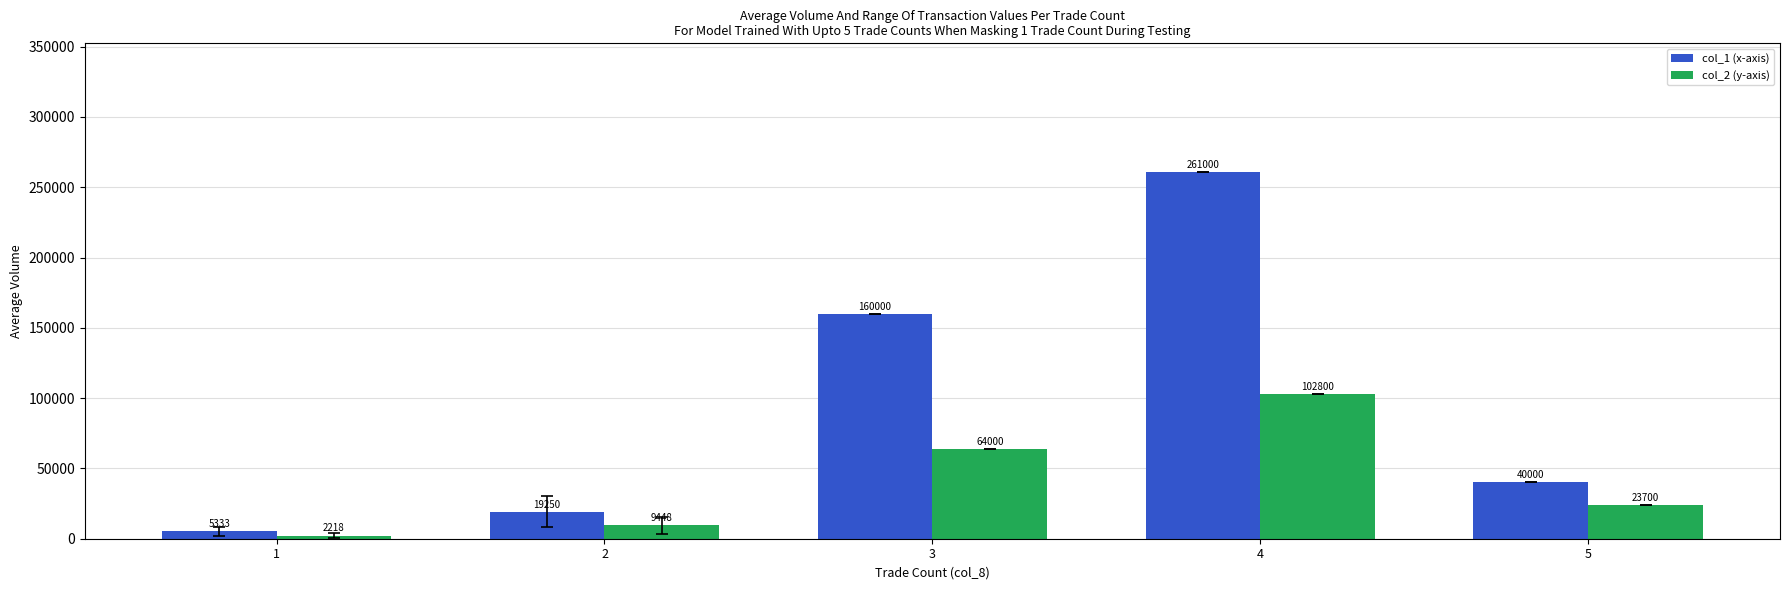

What is the minimum value shown in the chart?

2218.3